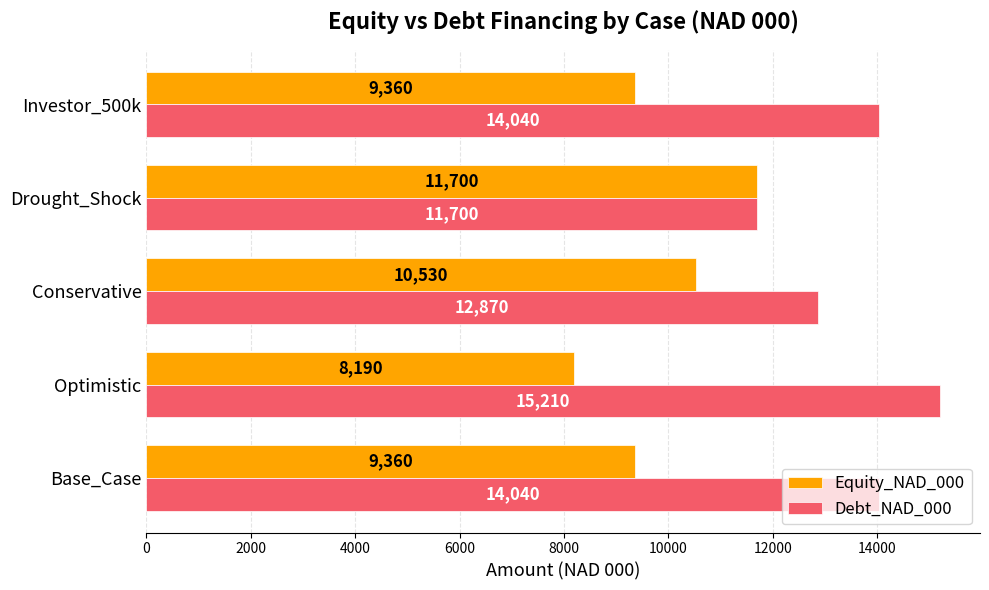

Which series has the largest total across all categories?

Debt_NAD_000